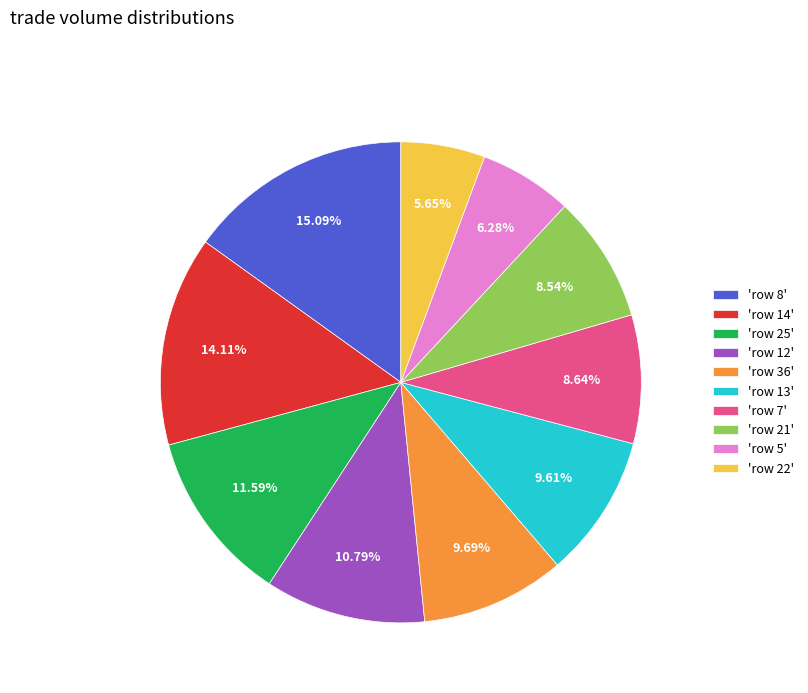

Do 'row 14' and 'row 8' together represent more than half of the pie?

No